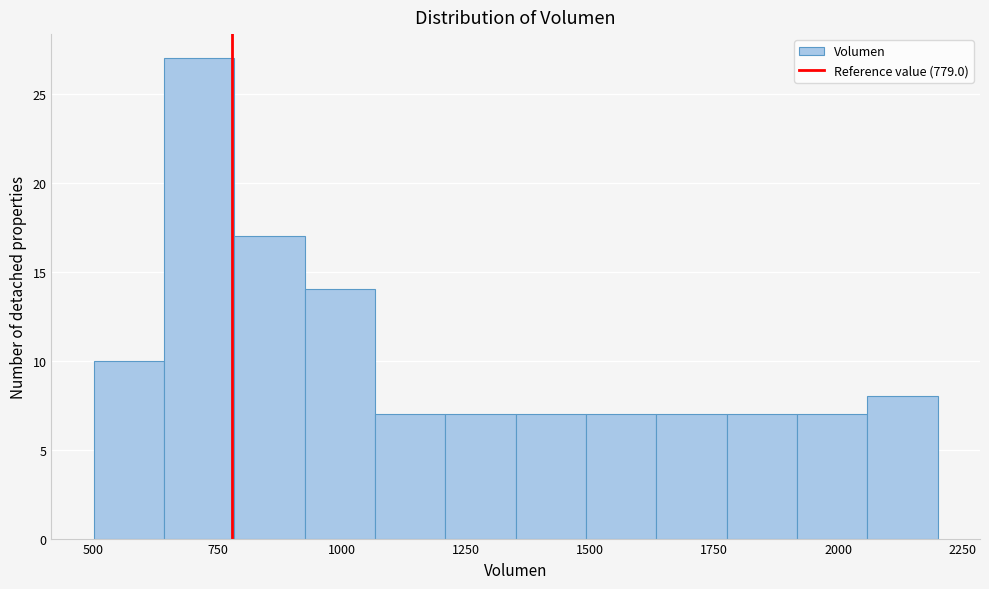

Read against the x-axis, roughly where is the centre of the tallest bar?

700